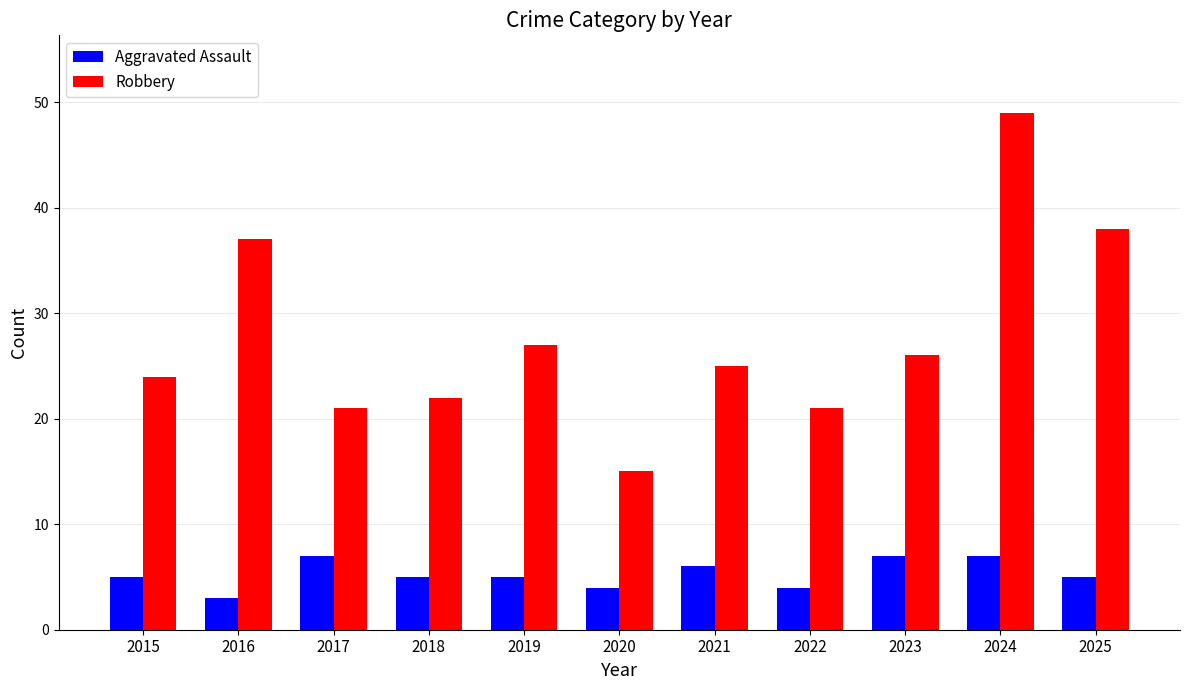

Reading left to right, list all the values displayed in this chart.

Aggravated Assault: 2015=5	2016=3	2017=7	2018=5	2019=5	2020=4	2021=6	2022=4	2023=7	2024=7	2025=5
Robbery: 2015=24	2016=37	2017=21	2018=22	2019=27	2020=15	2021=25	2022=21	2023=26	2024=49	2025=38